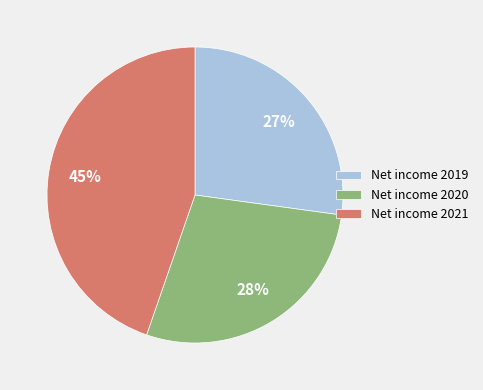

What is the smallest slice in the pie chart?

Net income 2019